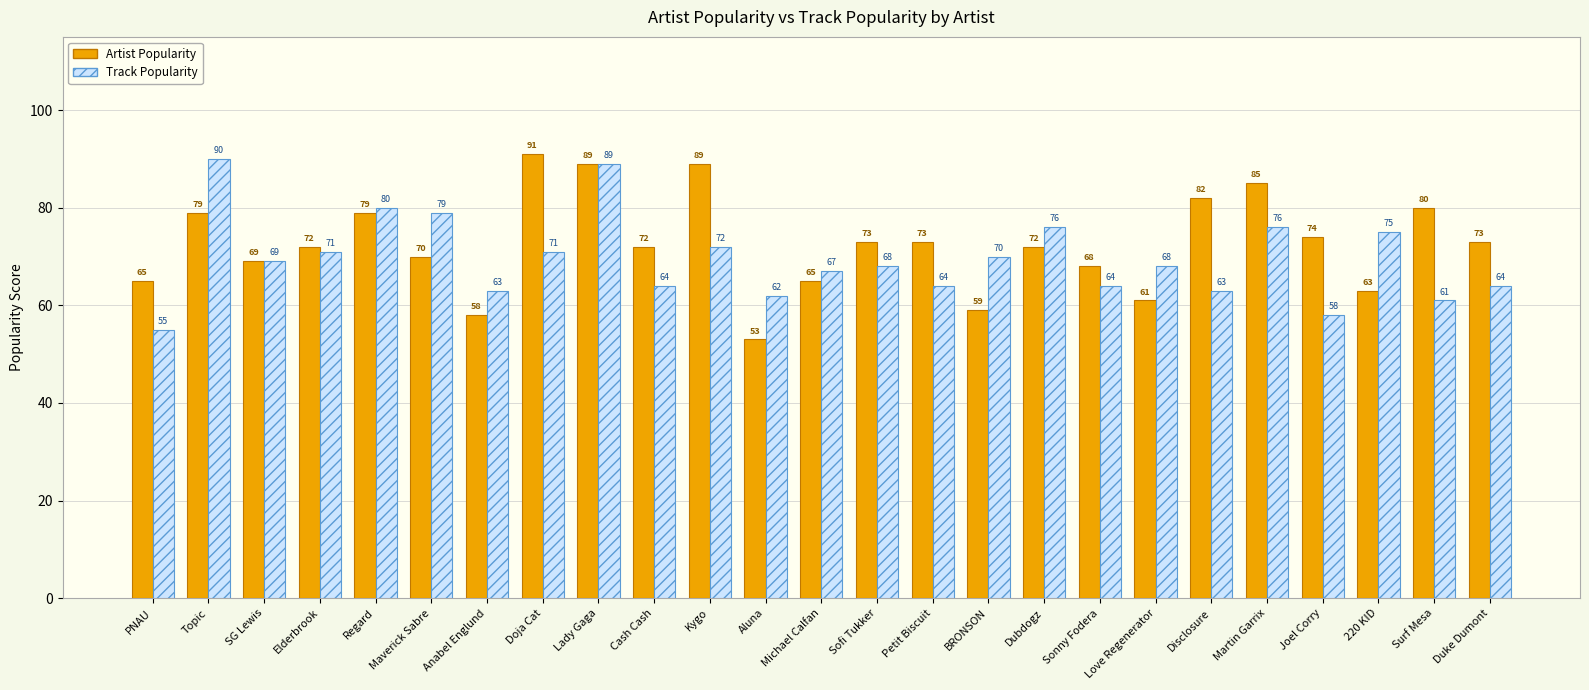

At which category is the sum across all series the highest?

Lady Gaga